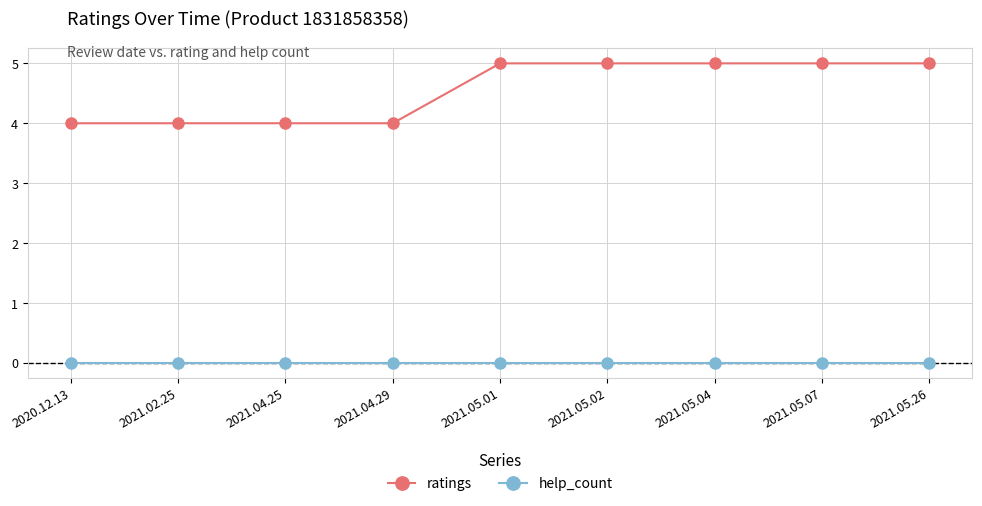

Which series changed the most between 2021.04.29 and 2021.05.04?

ratings